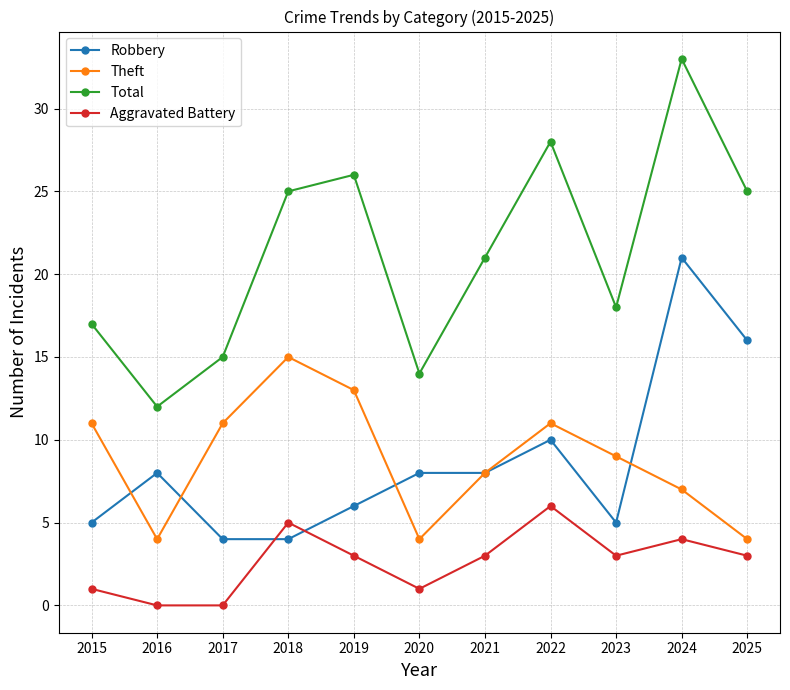

How many values in the Total series are below 21?

5